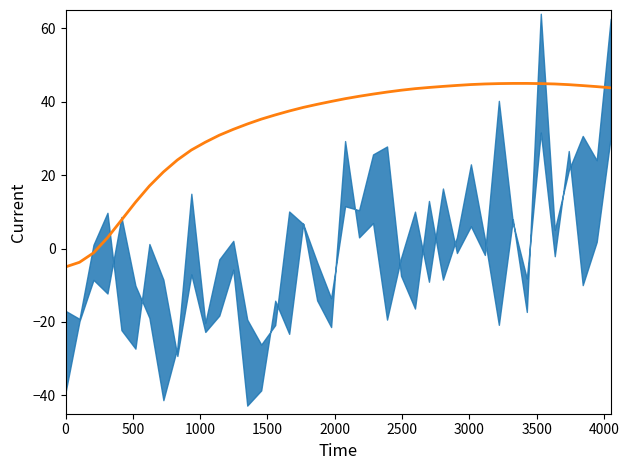

What is the average value?

33.3